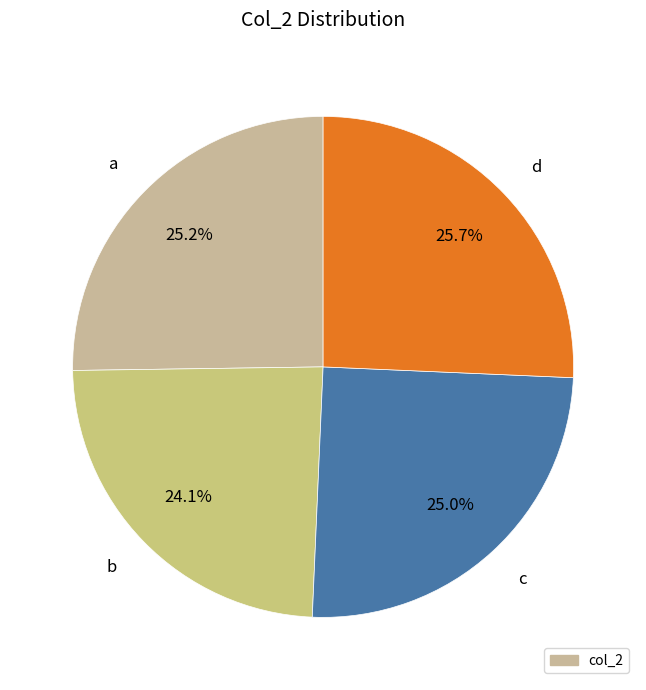

To the nearest percent, what portion does c represent?

25%